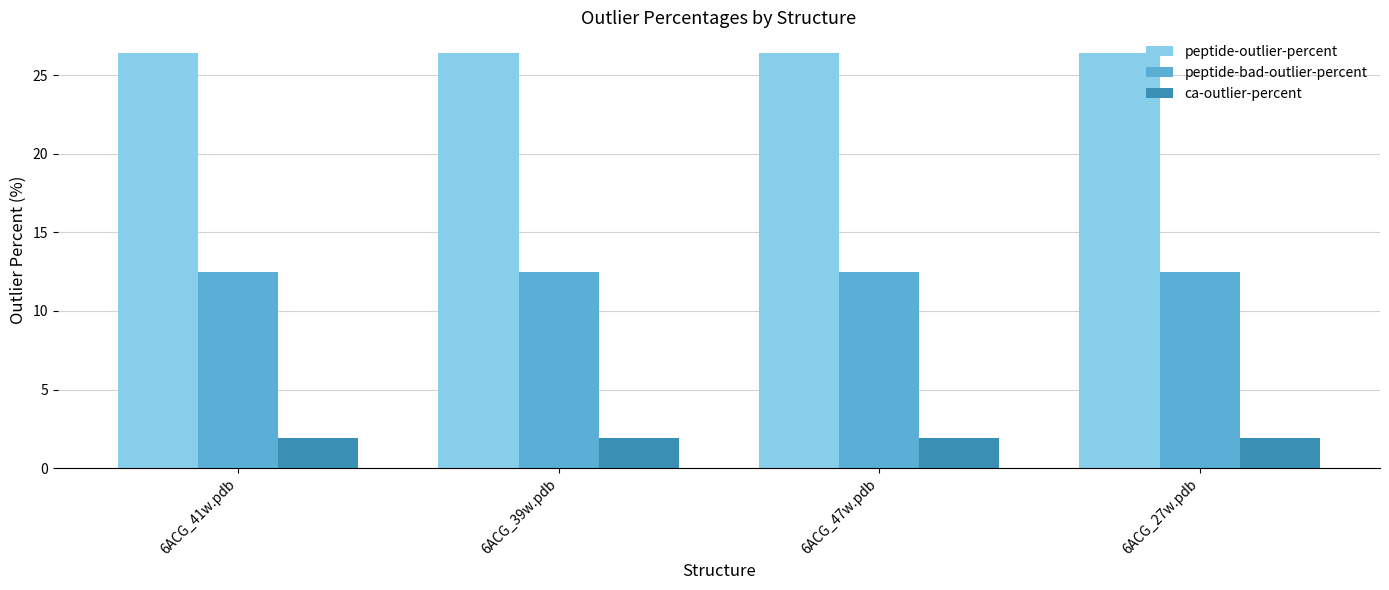

At how many categories does at least one series exceed 20?

4